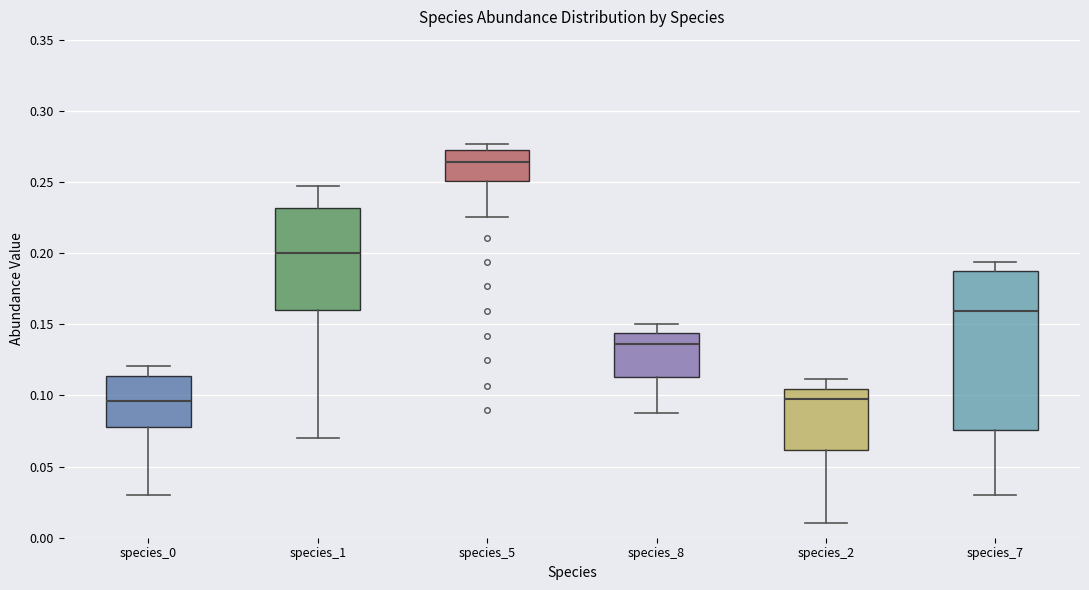

Reading left to right, read every box against the y-axis: the position of its median line, the range the box covers, and the ends of its whiskers. The values are not printed on the chart, so give them approximately, as read against the axis.

species_0: median 0.095, box 0.080 to 0.115, whiskers 0.030 to 0.120
species_1: median 0.200, box 0.160 to 0.230, whiskers 0.070 to 0.245
species_5: median 0.265, box 0.250 to 0.270, whiskers 0.225 to 0.275
species_8: median 0.135, box 0.115 to 0.145, whiskers 0.090 to 0.150
species_2: median 0.100, box 0.060 to 0.105, whiskers 0.010 to 0.110
species_7: median 0.160, box 0.075 to 0.190, whiskers 0.030 to 0.195